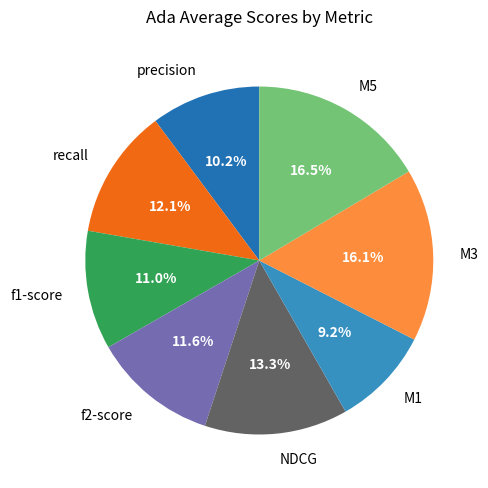

What portion of the pie excludes NDCG?

86.7%